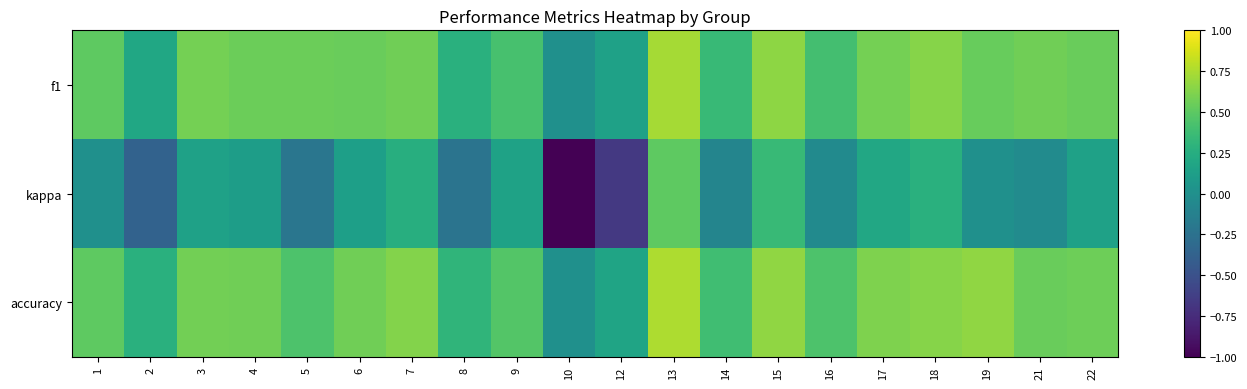

What is the smallest value displayed?

-1.0